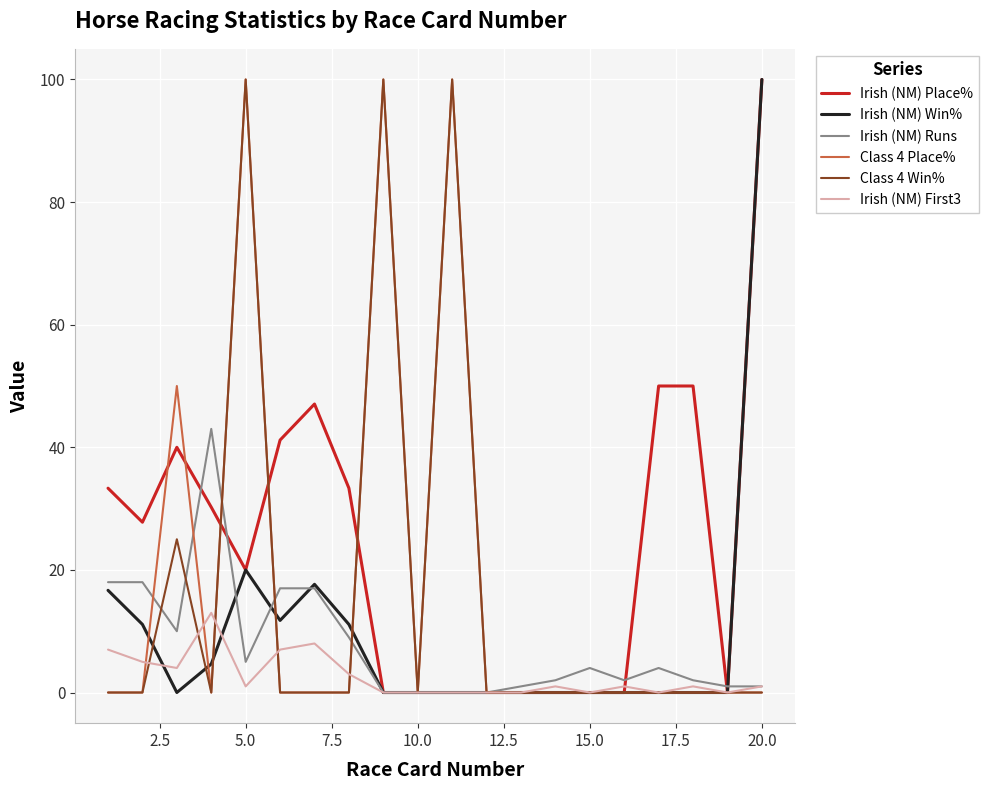

How many categories are shown in the chart?

20